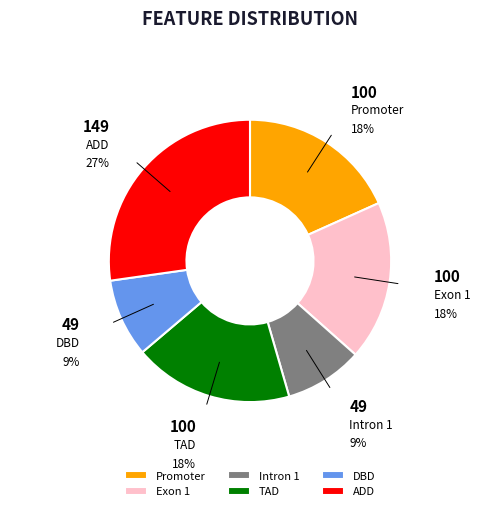

What percentage is the TAD slice, to the nearest percent?

18%